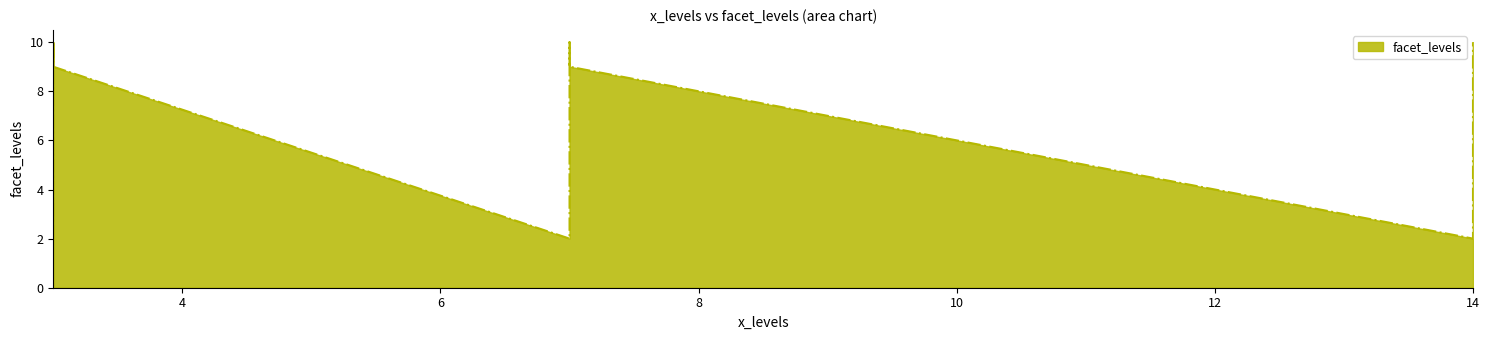

True or false: there are more than 0 points higher than both neighbors.

True